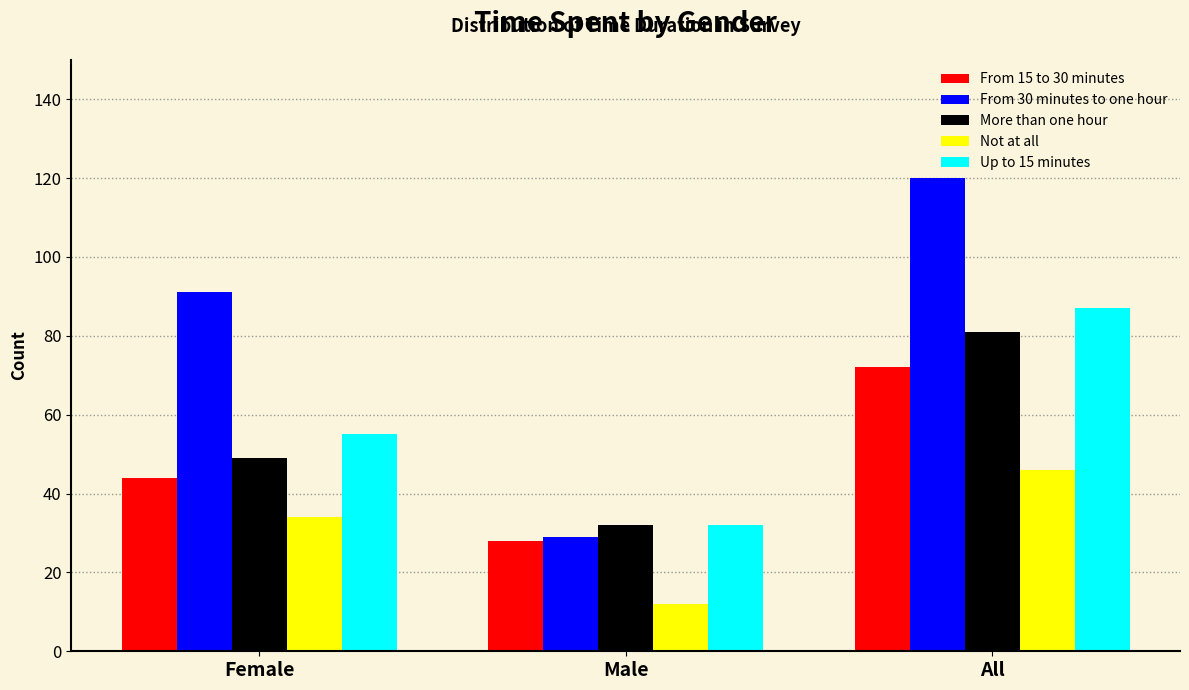

Reading left to right, transcribe all the data shown in this chart.

From 15 to 30 minutes: Female=44	Male=28	All=72
From 30 minutes to one hour: Female=91	Male=29	All=120
More than one hour: Female=49	Male=32	All=81
Not at all: Female=34	Male=12	All=46
Up to 15 minutes: Female=55	Male=32	All=87